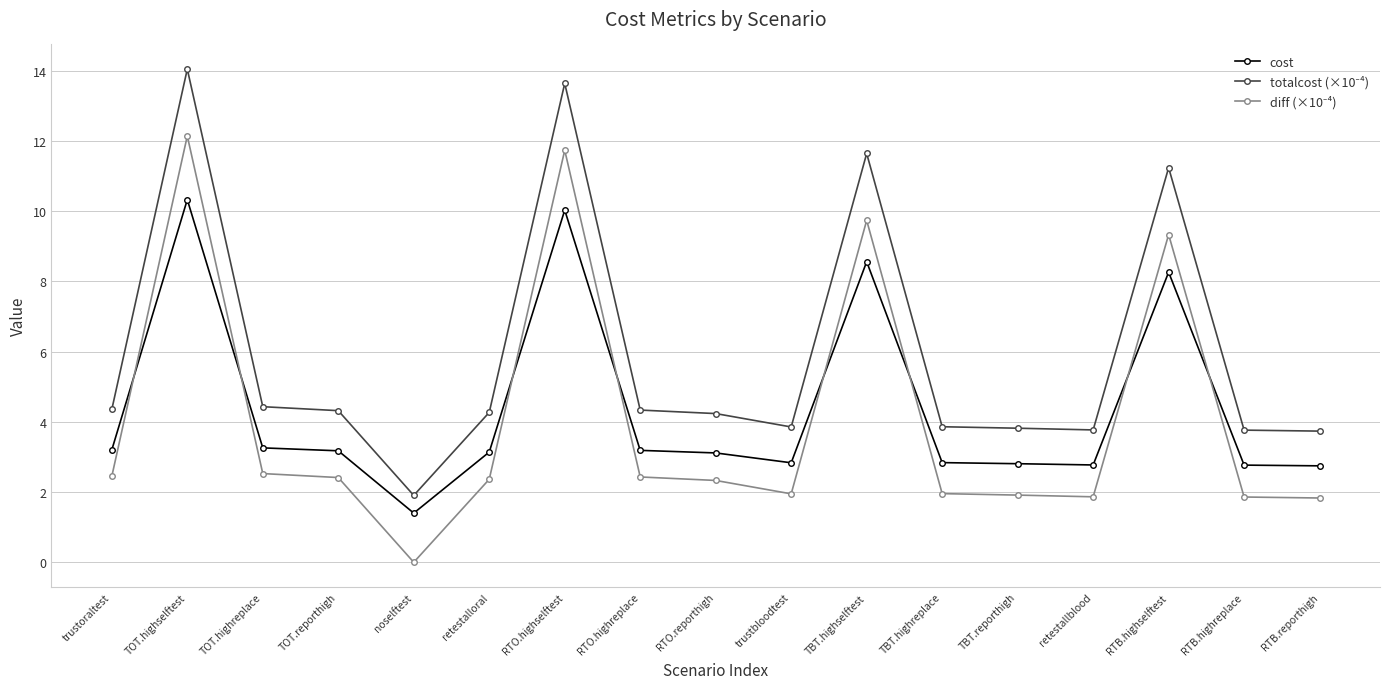

What is the sum of all cost values?

74.4